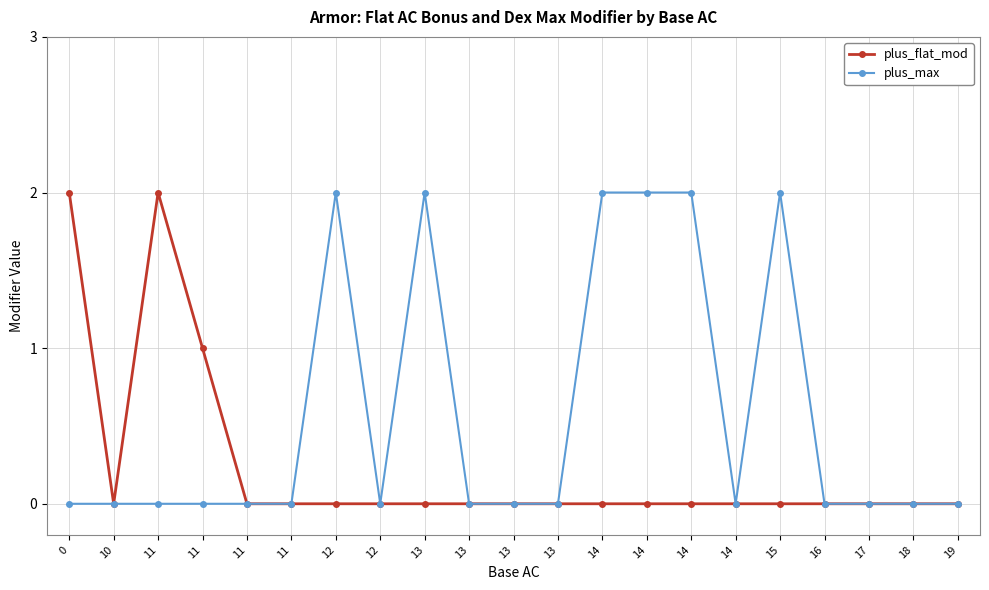

How many lines are shown in the chart?

2